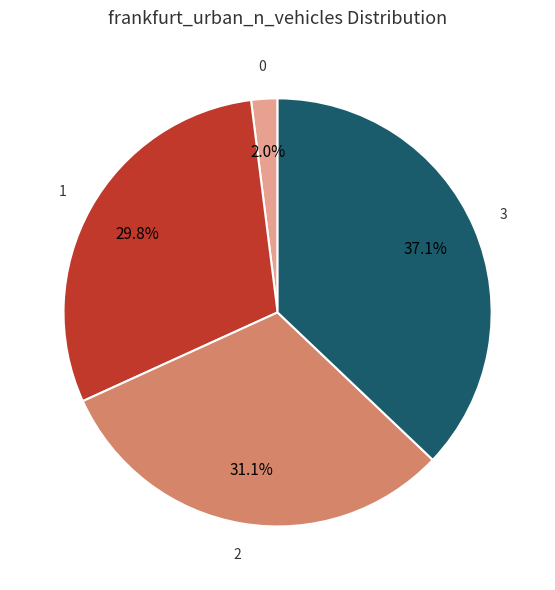

How many slices are in this pie chart?

4